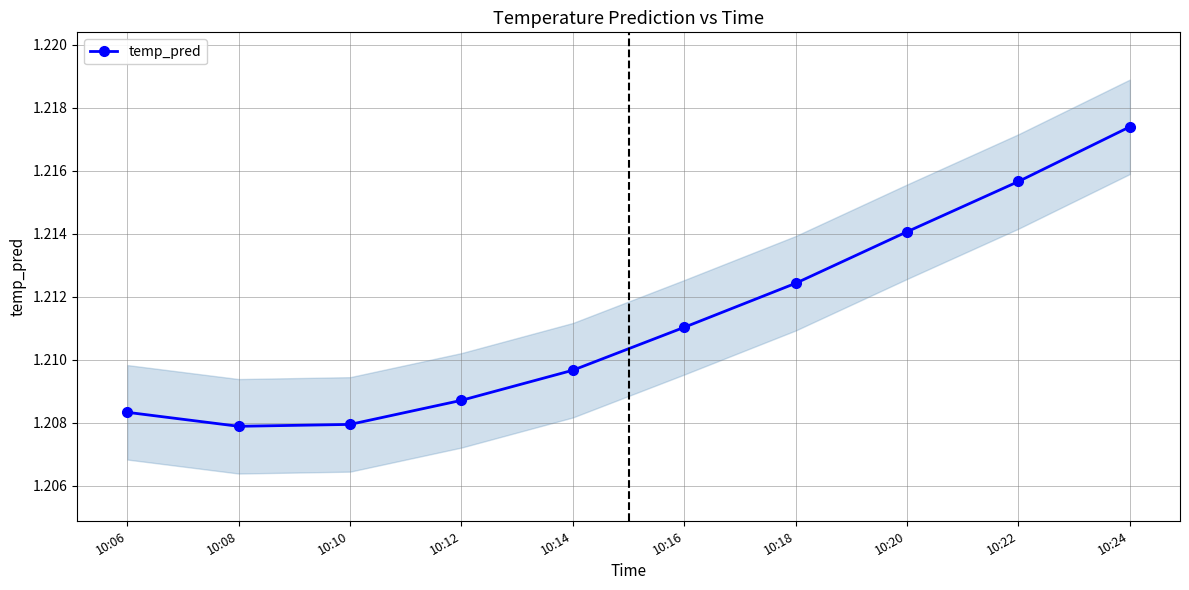

Which has a higher value, 10:22 or 10:24?

10:24